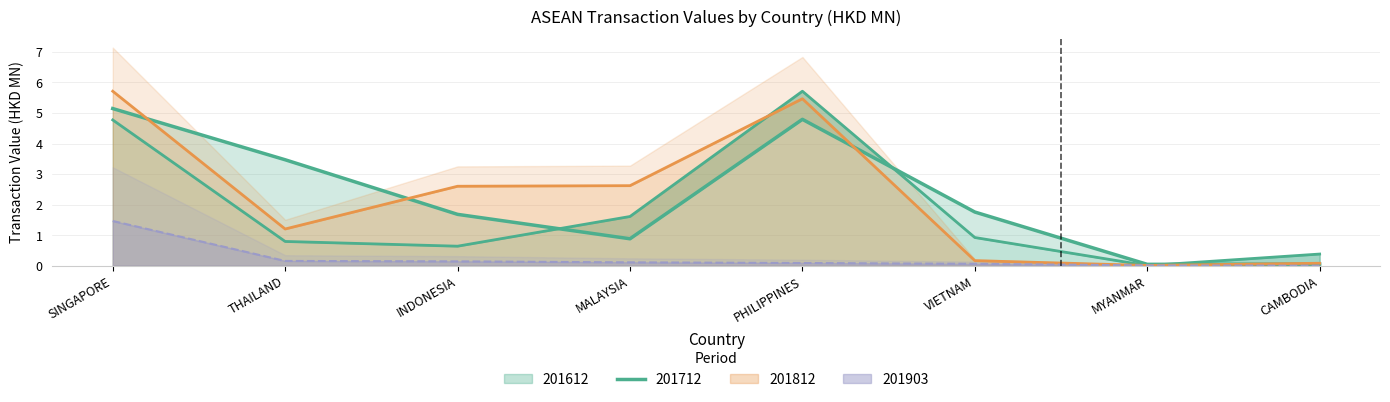

True or false: 201612 has more than 1 points higher than both neighbors.

False